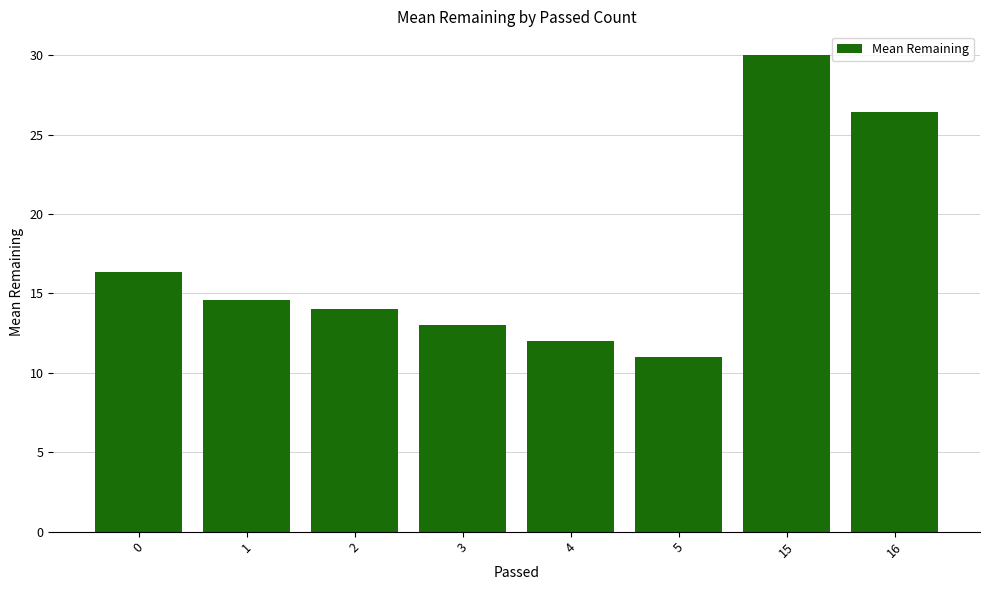

How many bars are there in total?

8